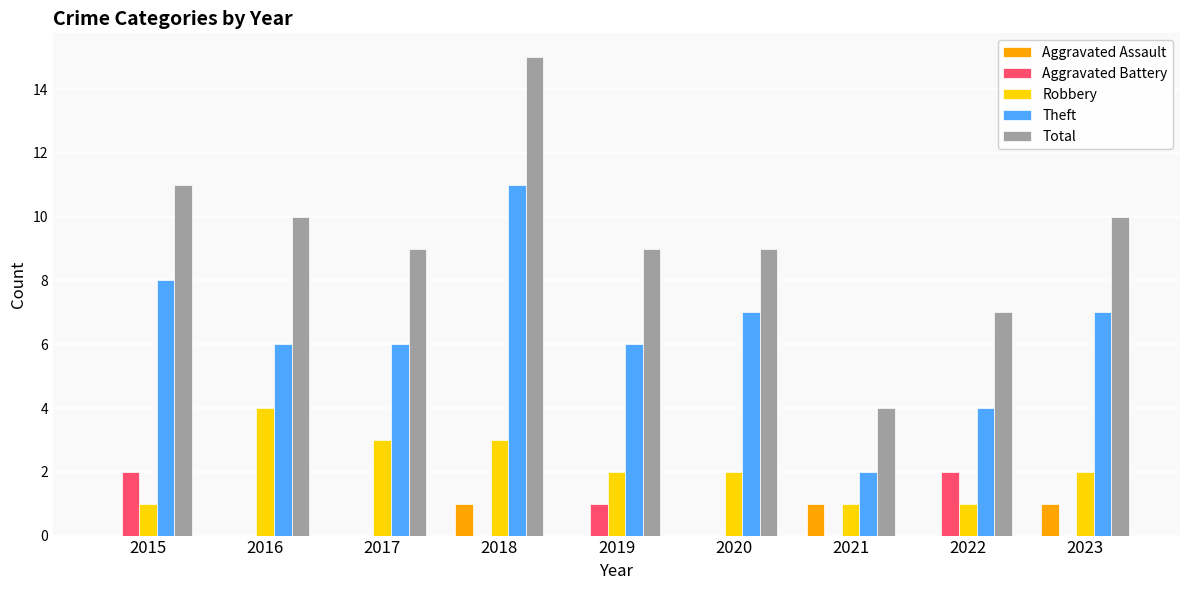

What are all the series names shown in the legend?

Aggravated Assault, Aggravated Battery, Robbery, Theft, Total